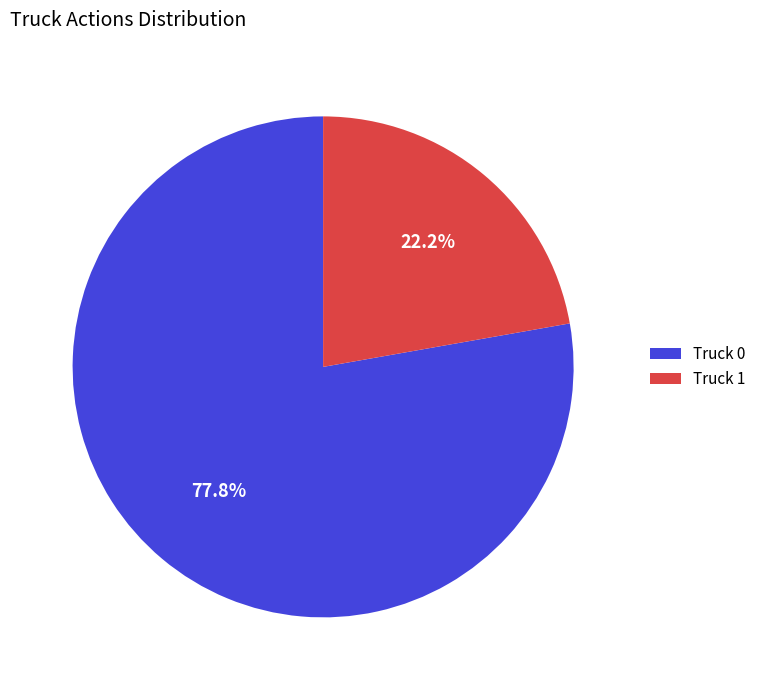

Combined, what portion of the pie is Truck 1 and Truck 0?

100.0%